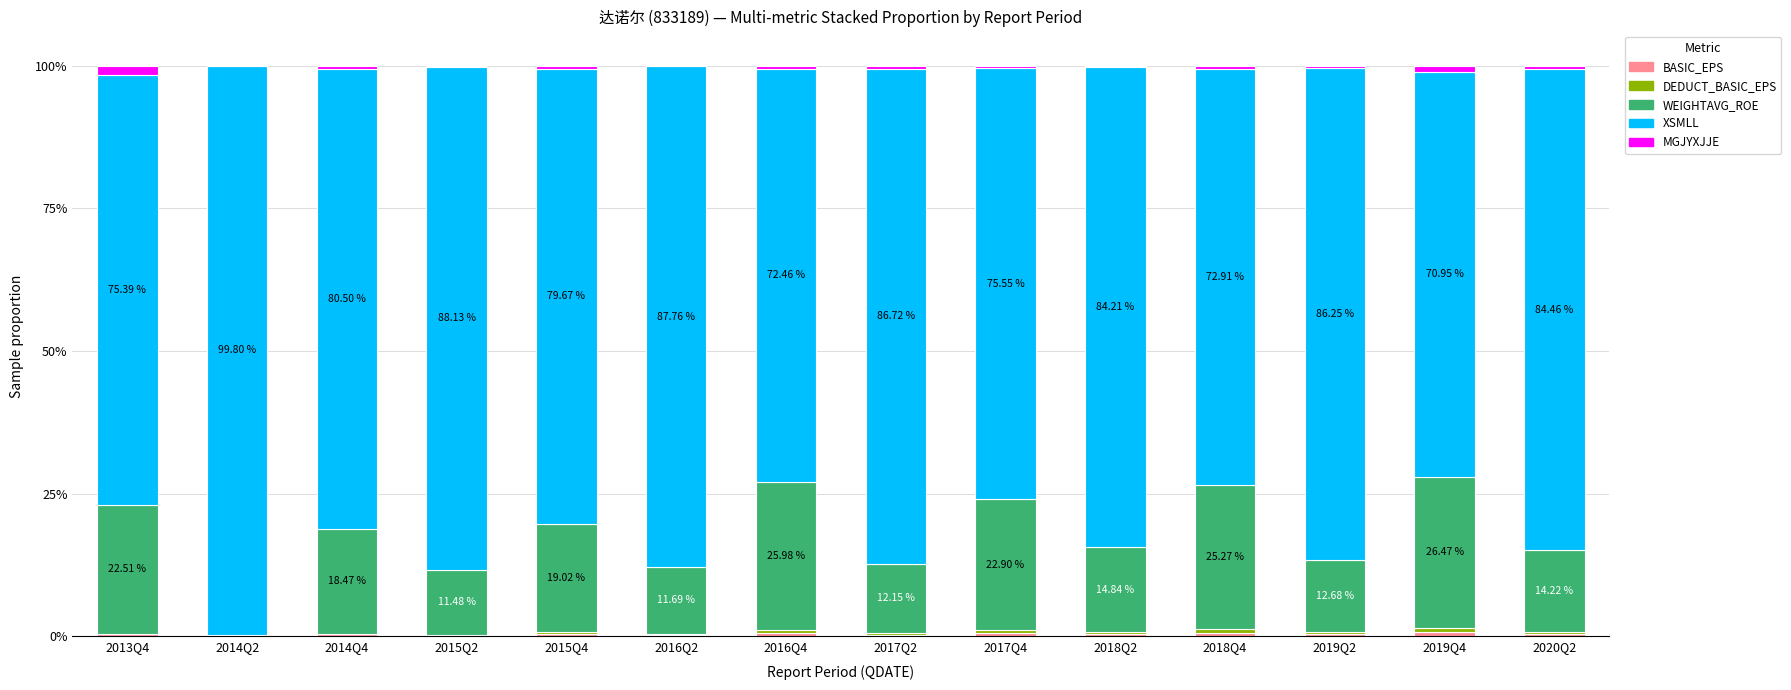

What is the label of the 5th bar from the right?

2018Q2